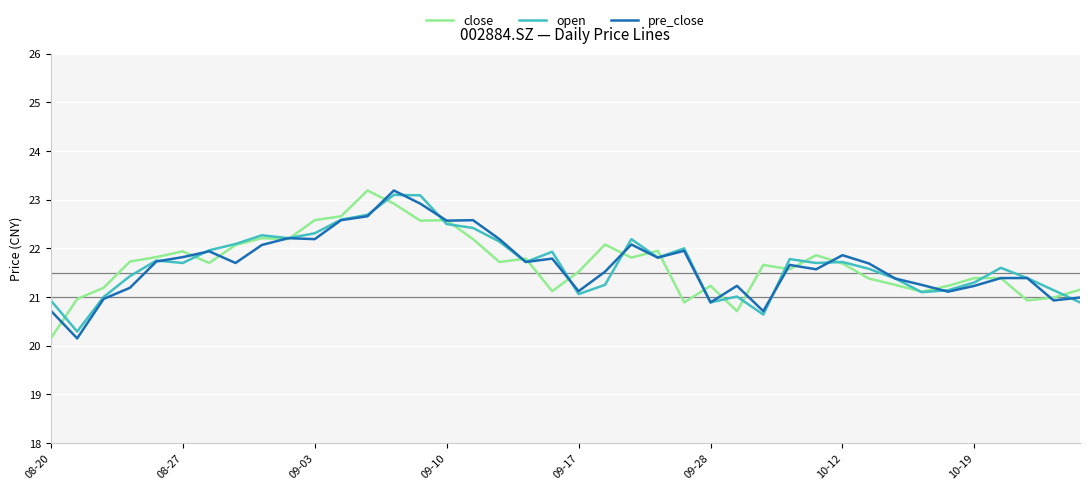

At which label does close reach its minimum?

08-20